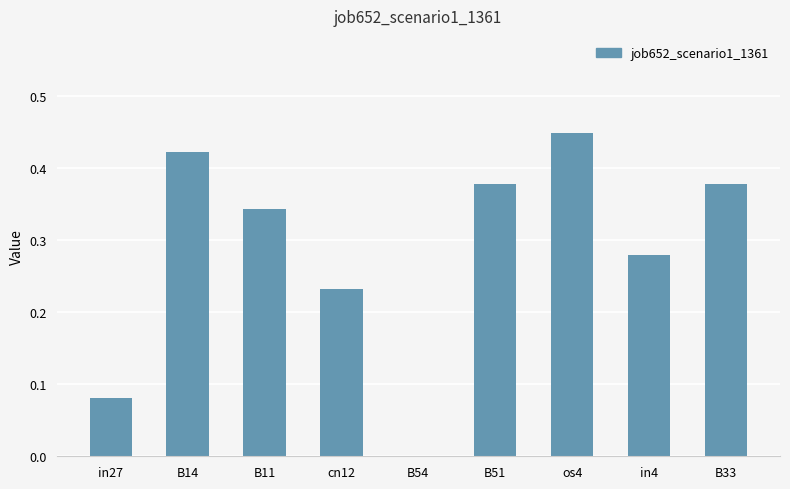

What is the change in value from in27 to B11?

+0.3